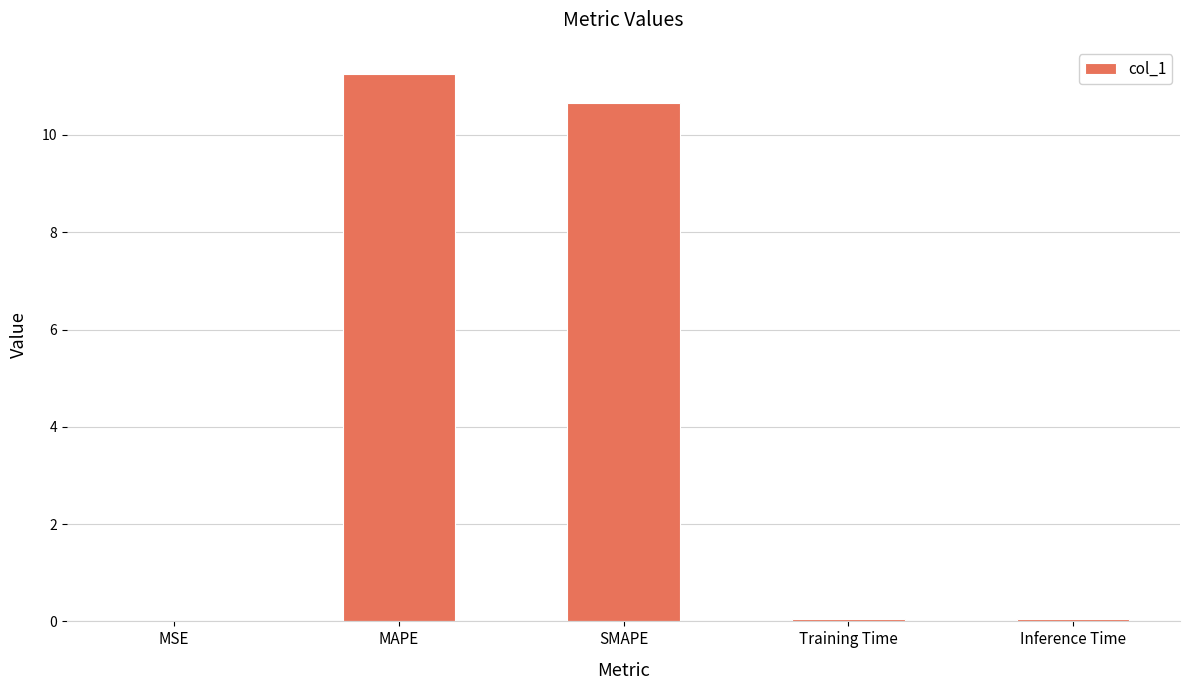

What is the difference between the values at Training Time and MAPE?

11.2